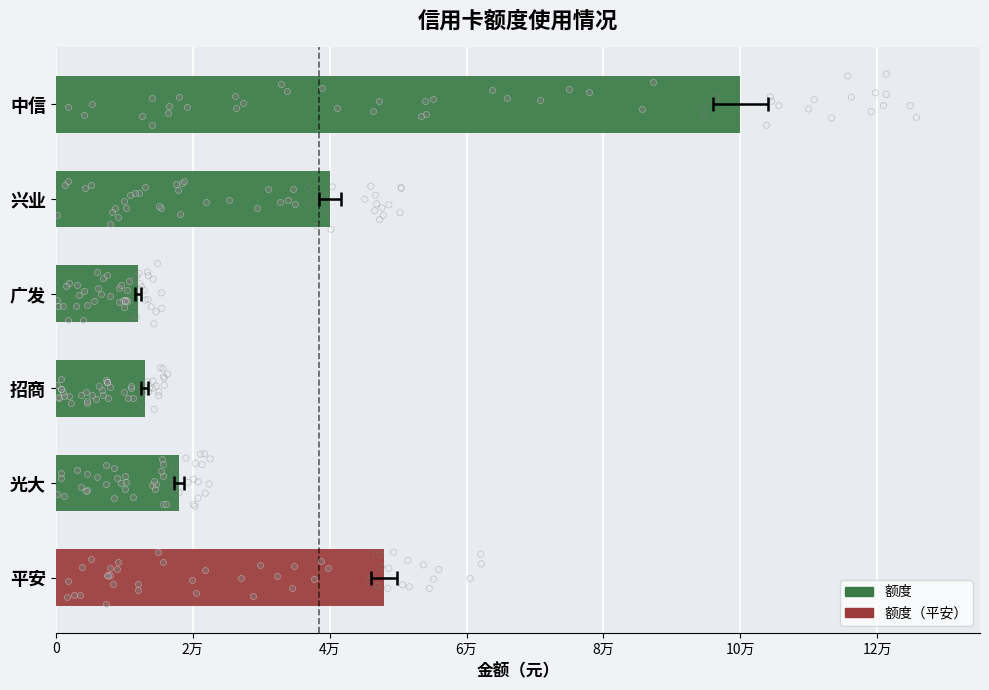

Between 广发 and 光大, which is larger?

光大